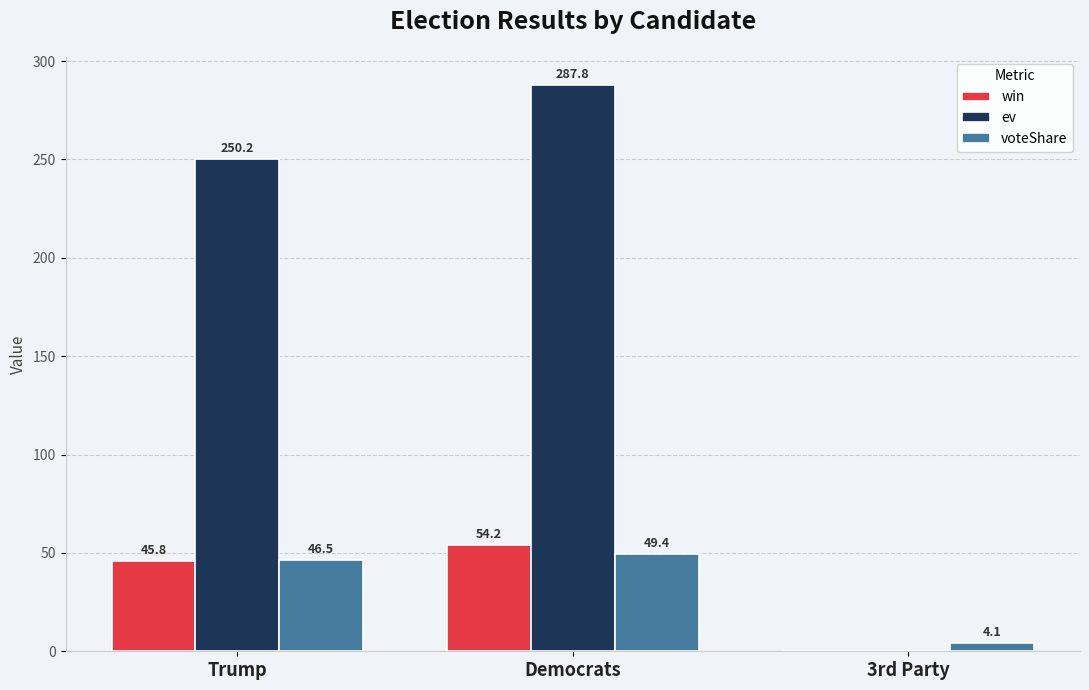

Where does the win series first go above 45?

Trump